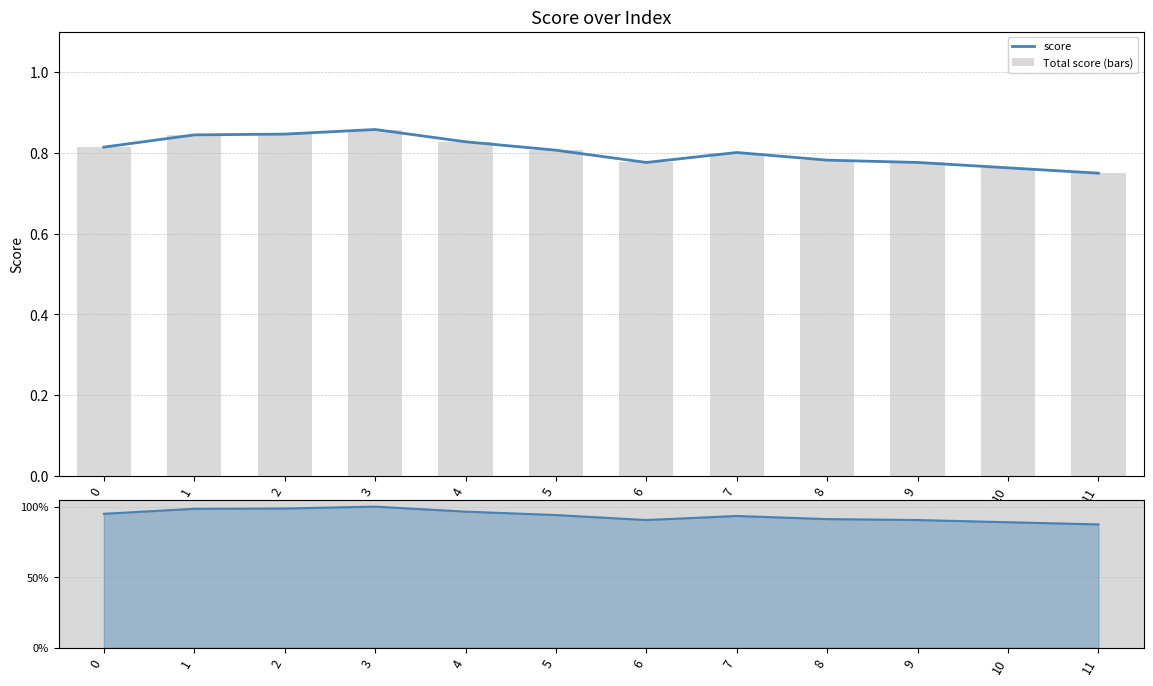

How many score values are between 0 and 1?

12